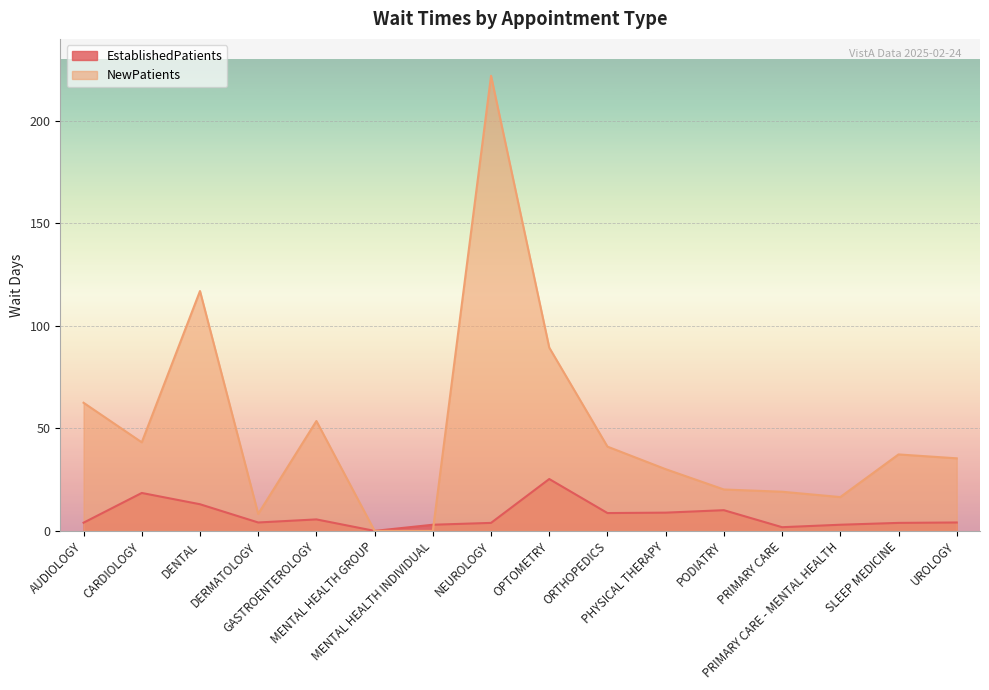

How many categories are shown in the chart?

16